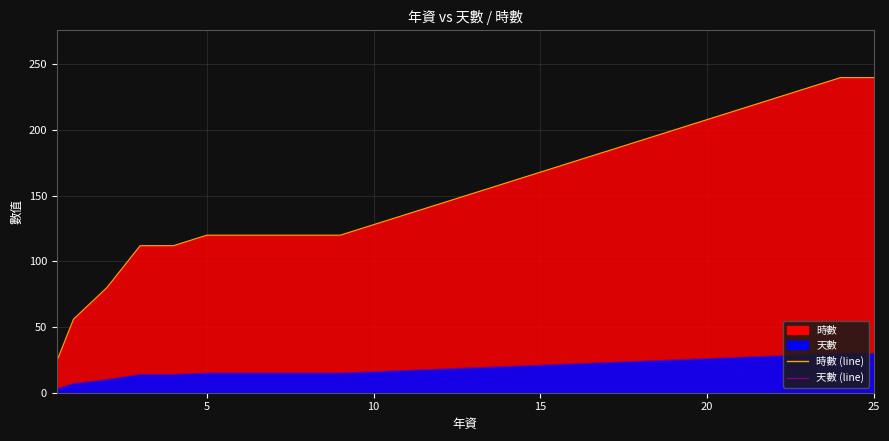

True or false: 時數 (line) has more than 1 points higher than both neighbors.

False